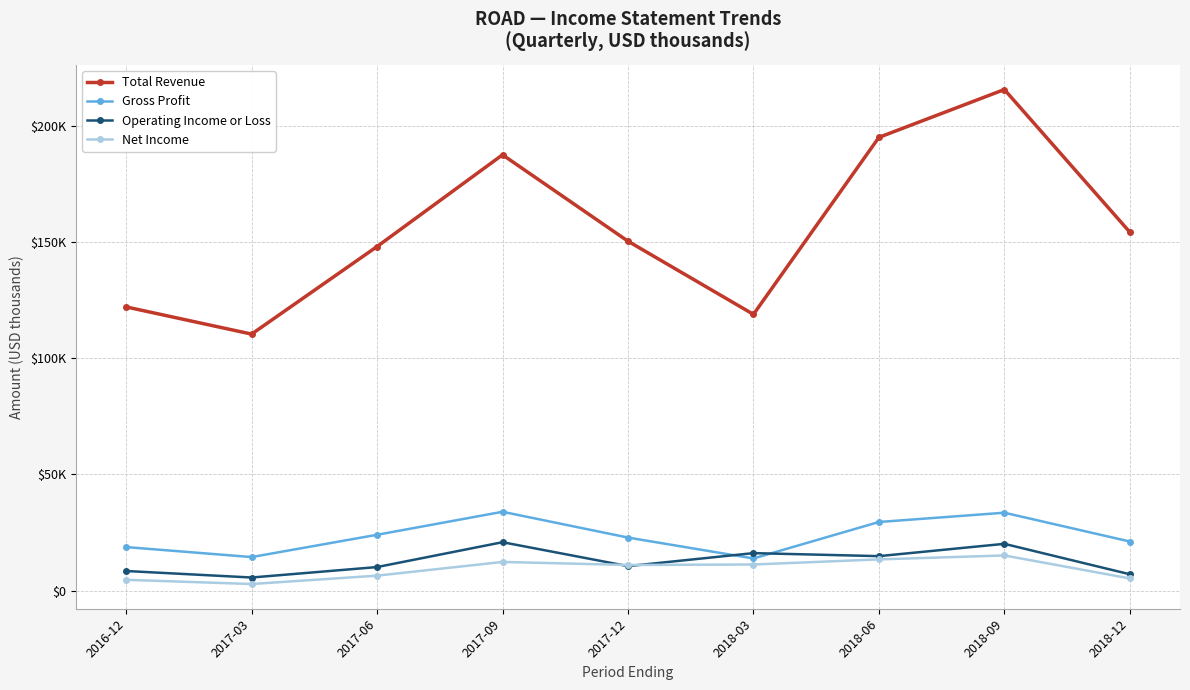

Reading left to right, transcribe all the data shown in this chart.

Total Revenue: 122100	110400	148100	187600	150400	118900	195100	215700	154300
Gross Profit: 18700	14400	24000	33900	22800	13800	29500	33500	21100
Operating Income or Loss: 8400	5600	10100	20800	10500	16100	14800	20100	7000
Net Income: 4600	2800	6400	12300	11000	11200	13400	15100	5200